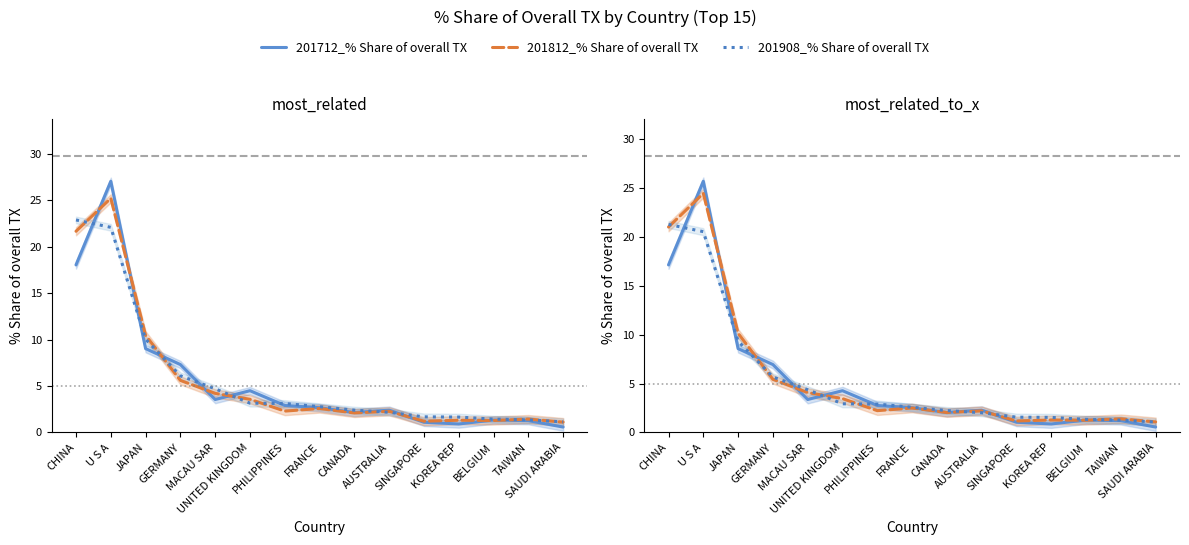

At which category is the sum across all series the highest?

U S A